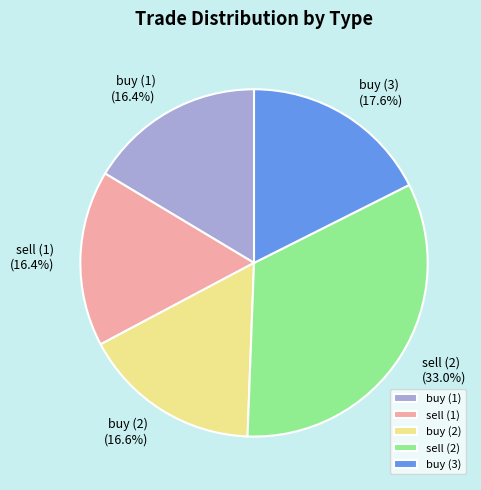

Which has a higher value, buy (2) or sell (2)?

sell (2)